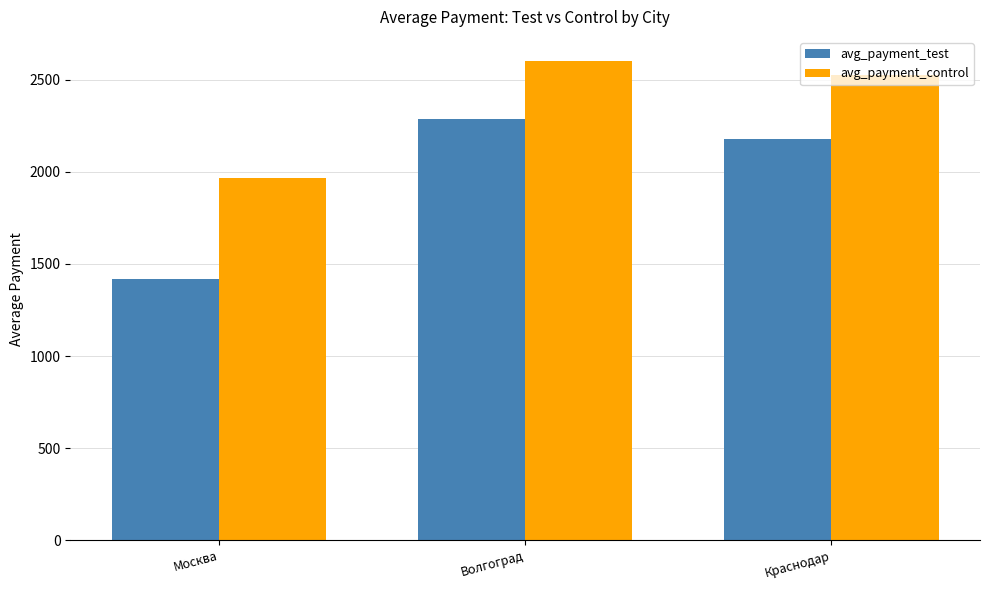

The value of avg_payment_test at Волгоград is 2288.9. True or false?

True